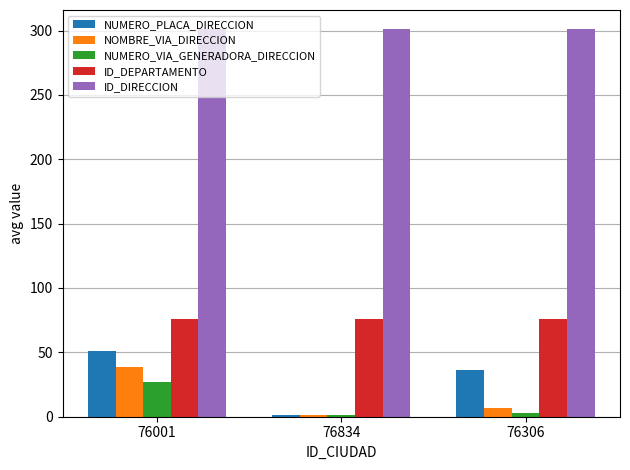

How many values in the NUMERO_PLACA_DIRECCION series are below 36?

1